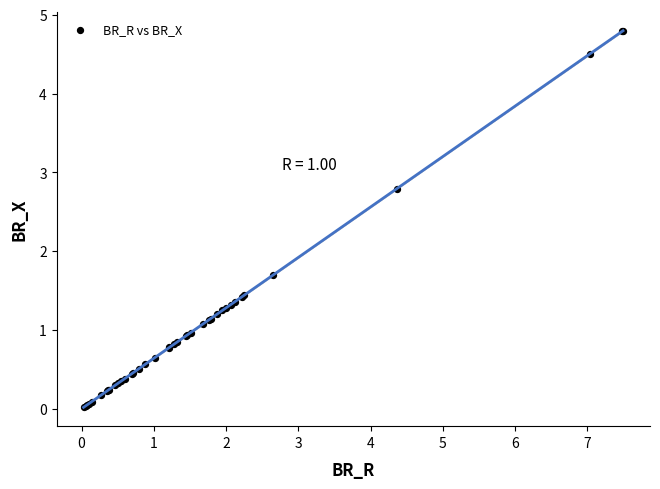

What Y value in the scatter plot is closest to 2?

1.7